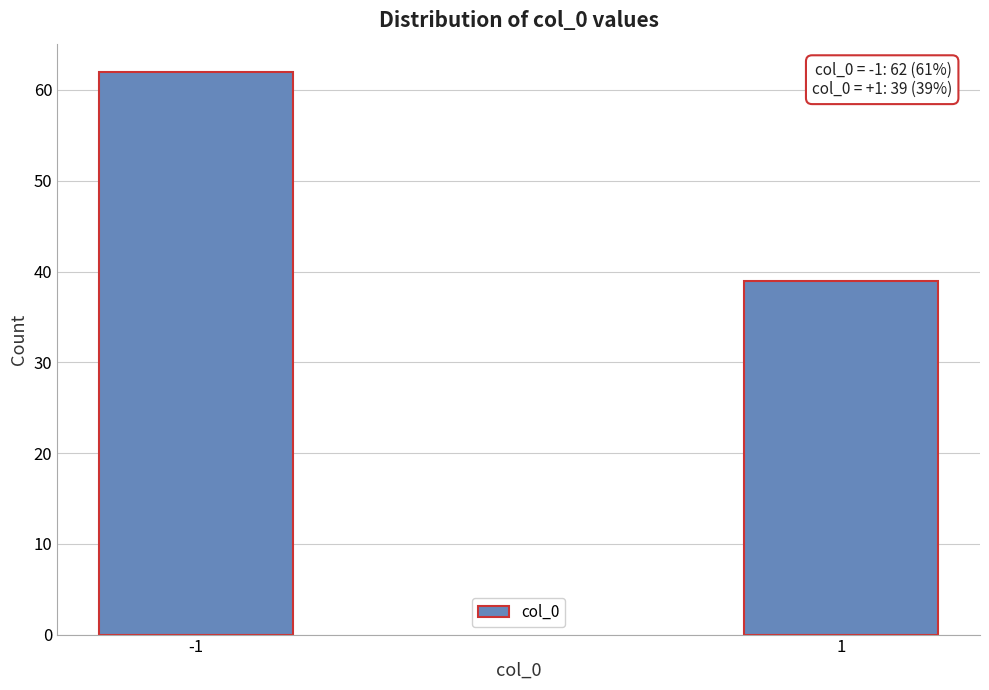

Reading right to left, list all the values displayed in this chart.

39	62